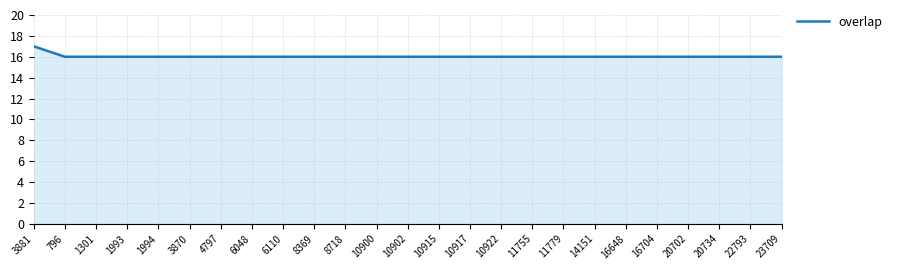

What is the sum of the values at 16648 and 14151?

32